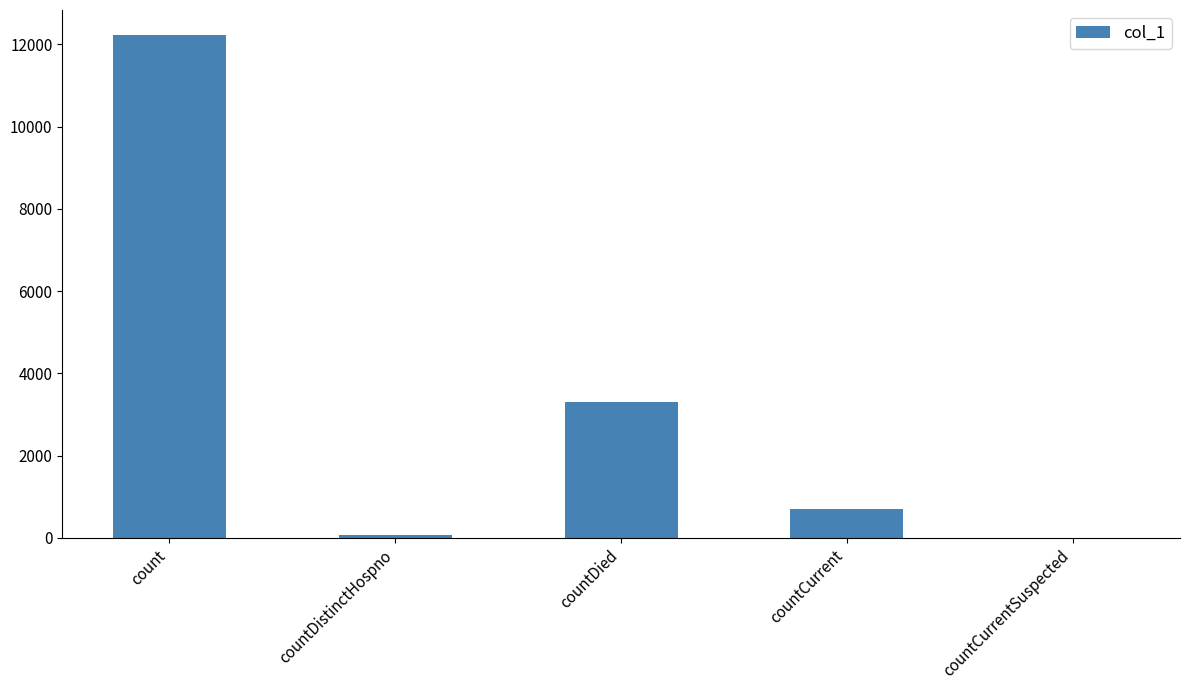

What is the greatest value displayed?

12223